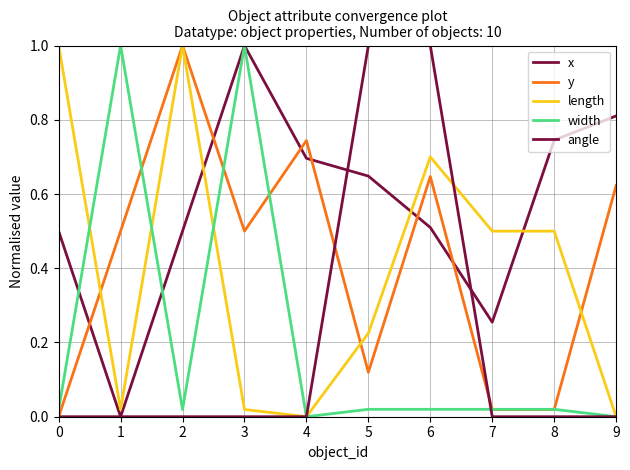

What is the average value of the width series?

0.2